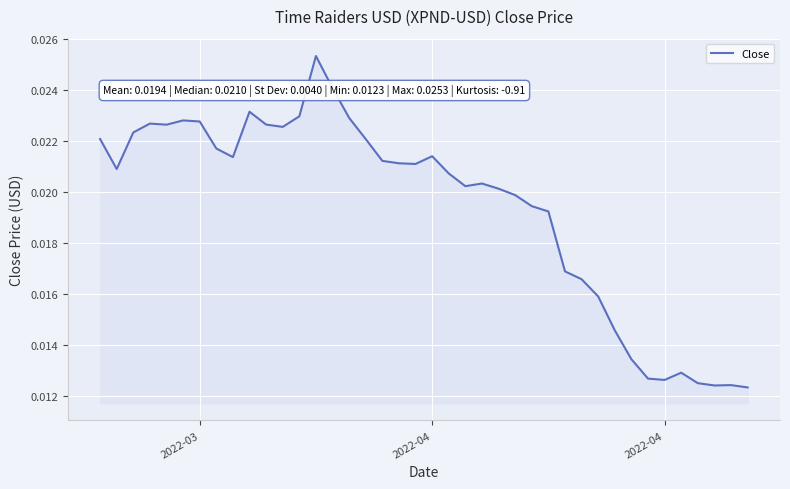

Does the chart display data point markers on the line(s)?

No